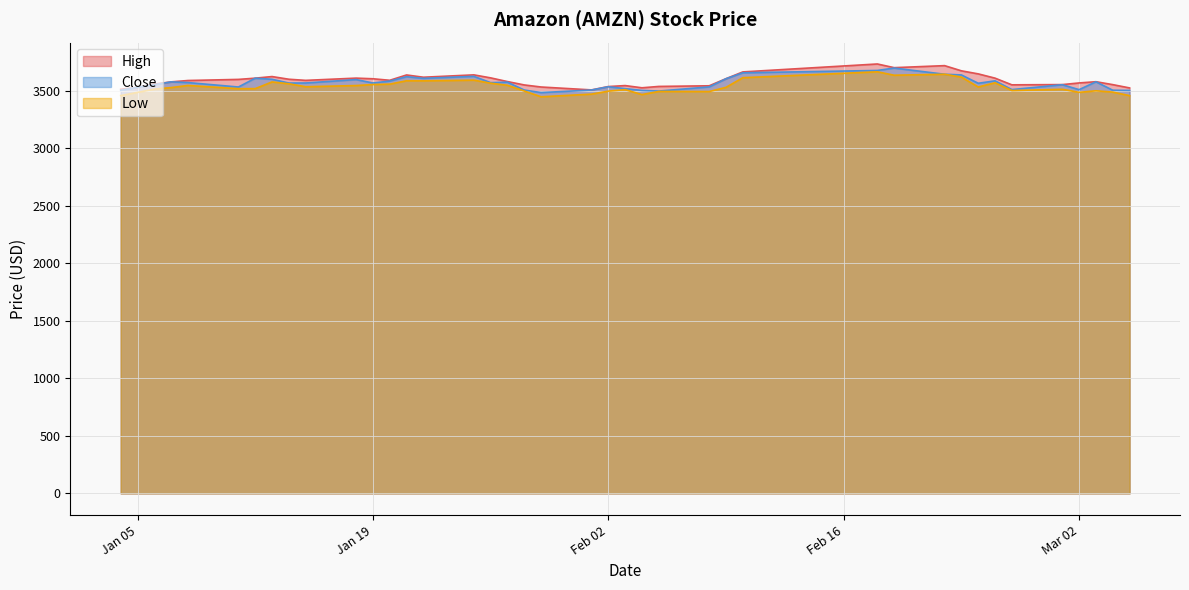

What are all the series names shown in the legend?

High, Close, Low